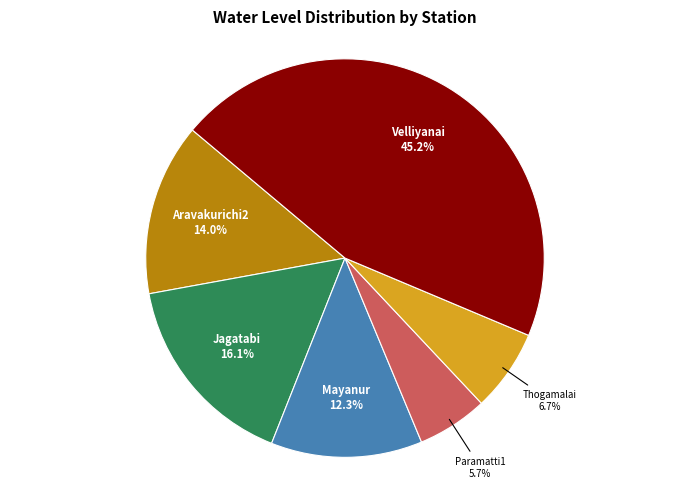

What is the largest slice in the pie chart?

Velliyanai